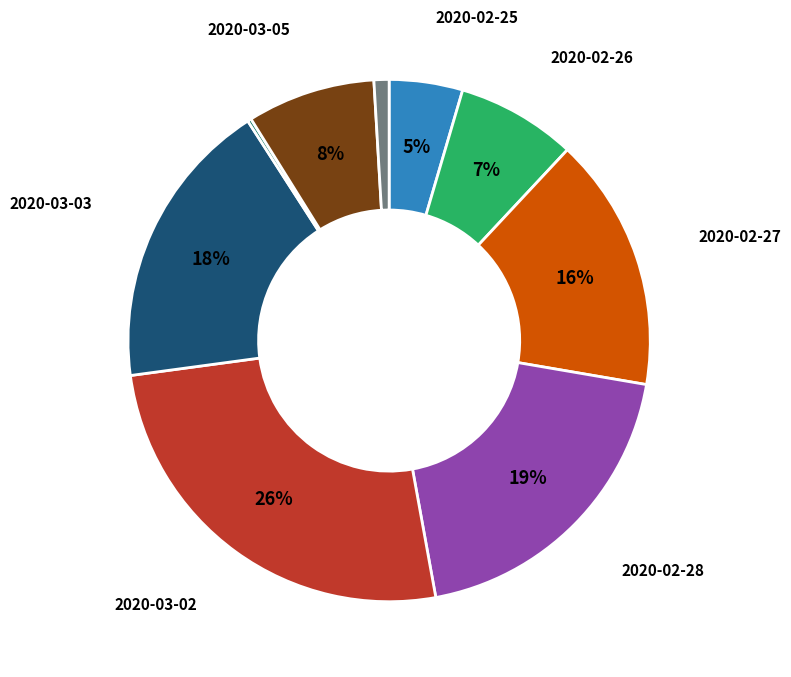

To the nearest percent, what is the average slice percentage?

11%